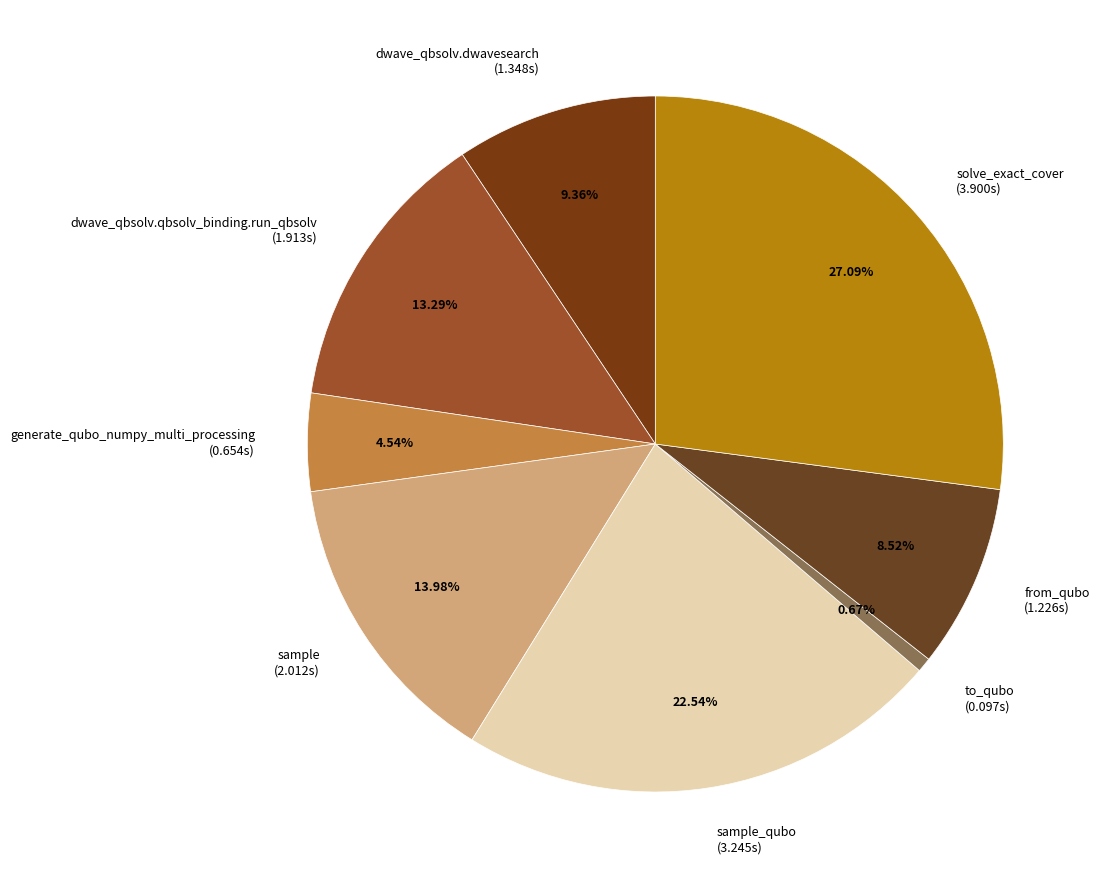

Rank the categories by value from lowest to highest.

to_qubo (0.097s), generate_qubo_numpy_multi_processing (0.654s), from_qubo (1.226s), dwave_qbsolv.dwavesearch (1.348s), dwave_qbsolv.qbsolv_binding.run_qbsolv (1.913s), sample (2.012s), sample_qubo (3.245s), solve_exact_cover (3.900s)